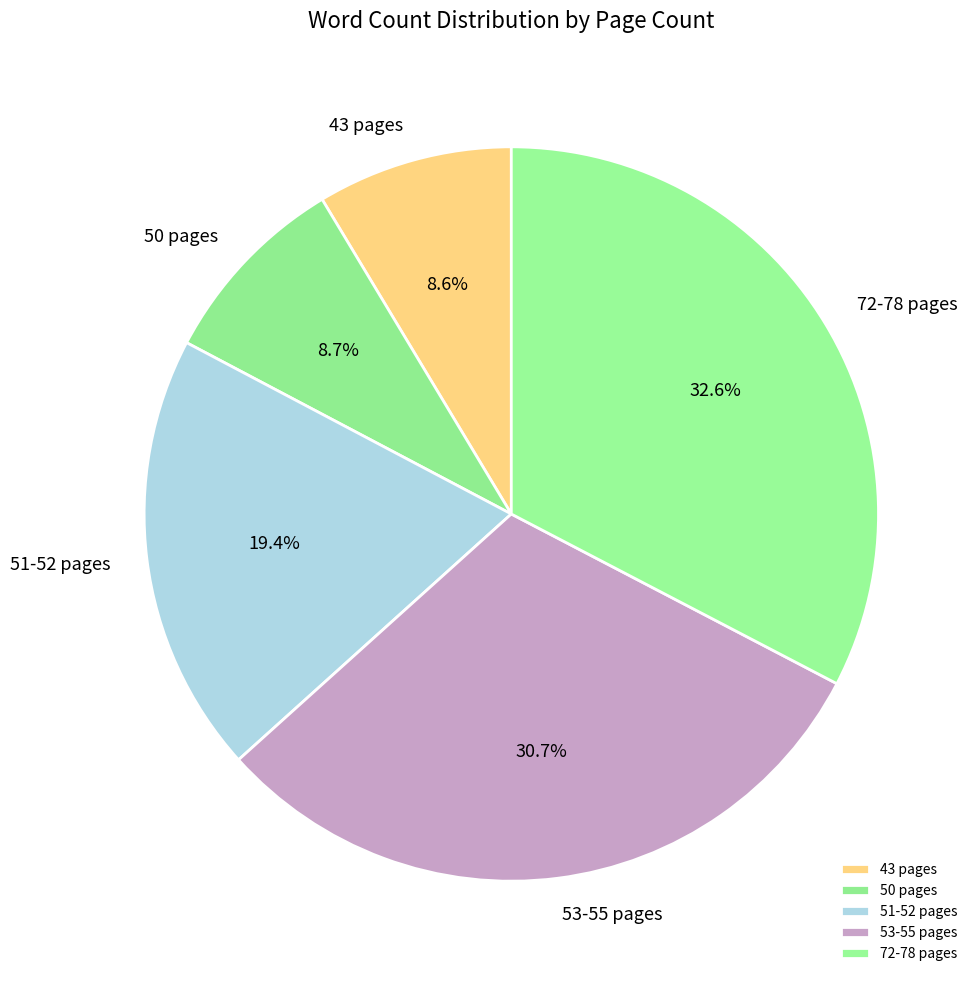

How many segments does this pie chart have?

5